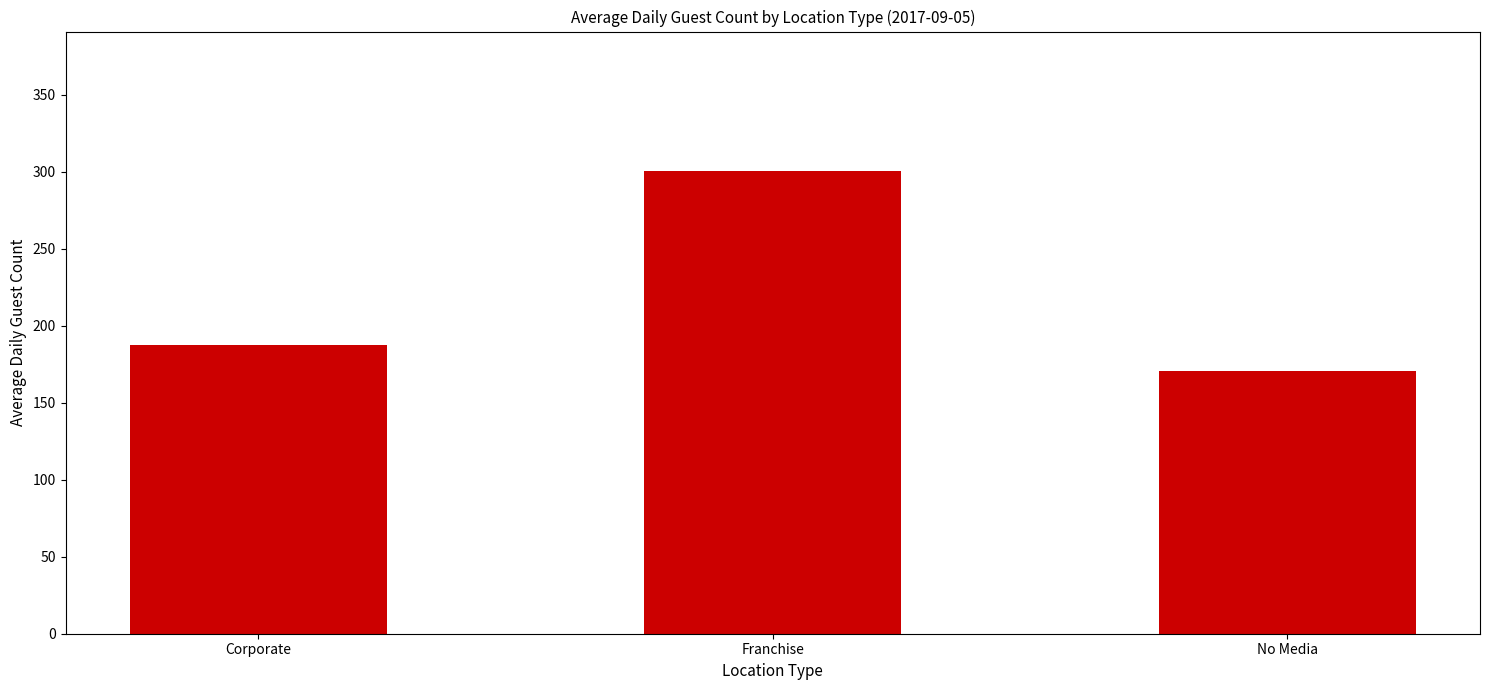

What is the difference between the values at Franchise and No Media?

130.5